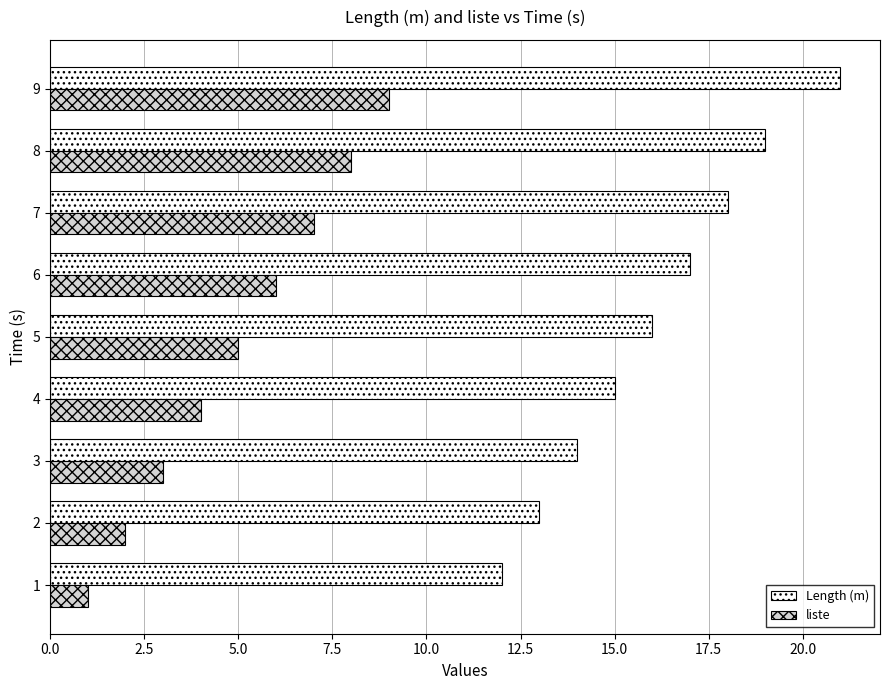

The value of Length (m) at 2 is 4. True or false?

False